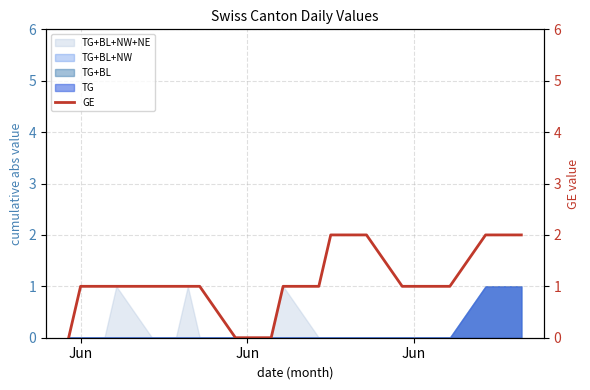

What is the difference between the maximum and minimum values?

2